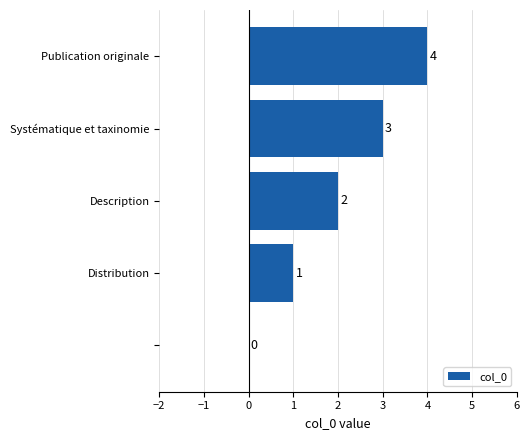

What is the greatest value displayed?

4